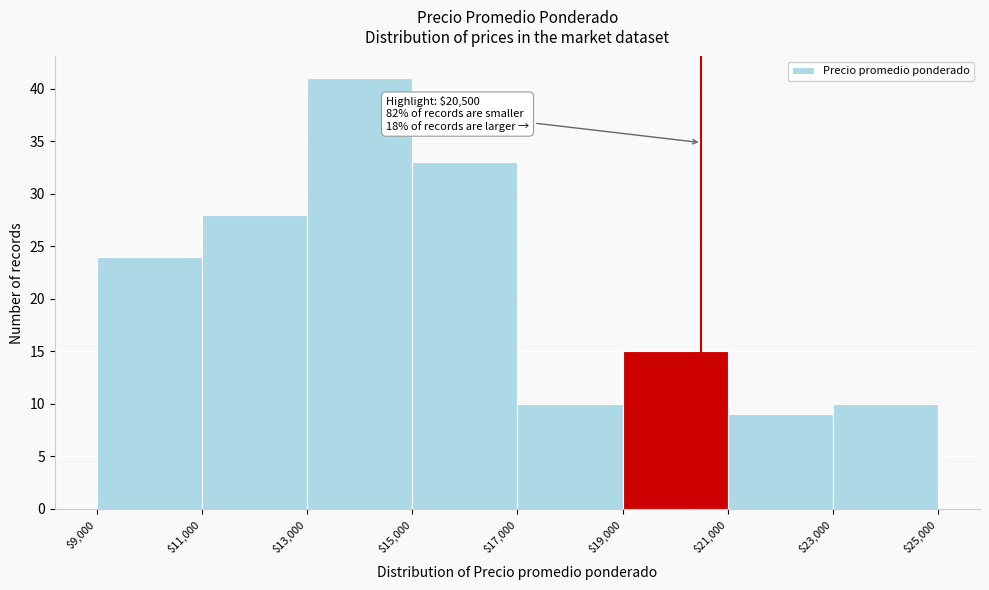

Over which range of the x-axis is the bar tallest?

$13,000 to $15,000